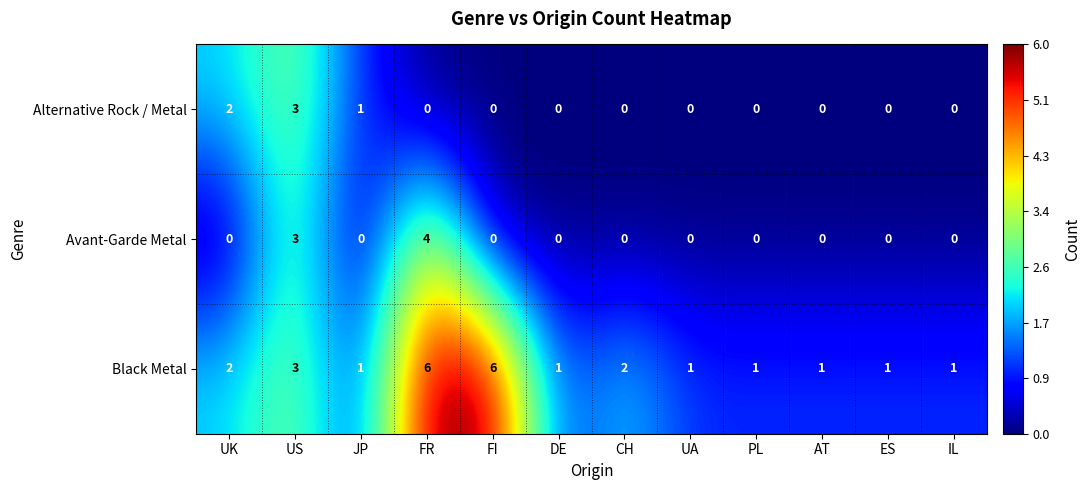

At which category is the sum across all series the highest?

FR